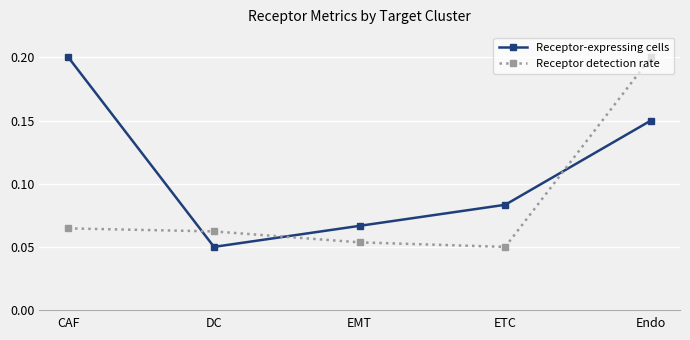

Between EMT and Endo, which series saw the biggest shift?

Receptor detection rate